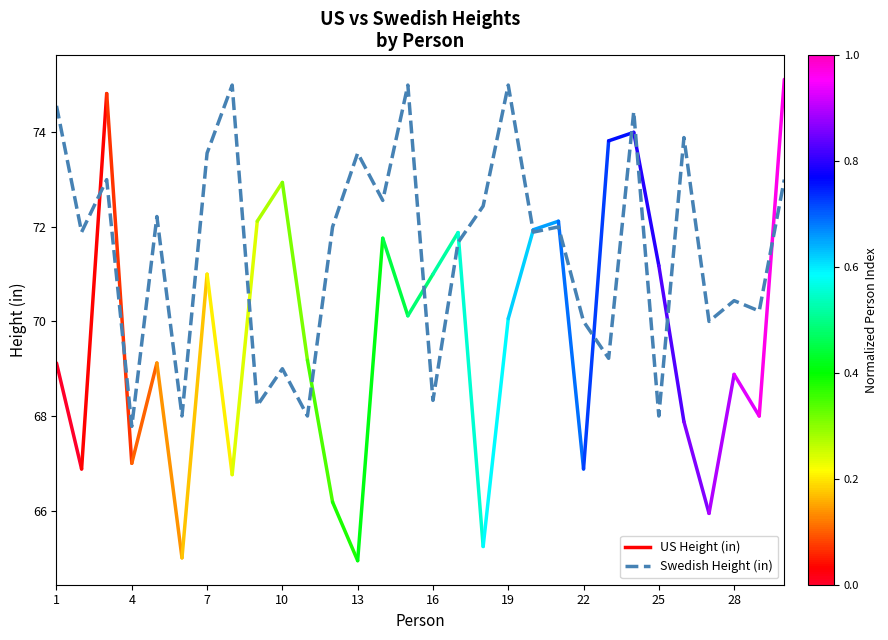

What is the maximum value shown in the chart?

75.0